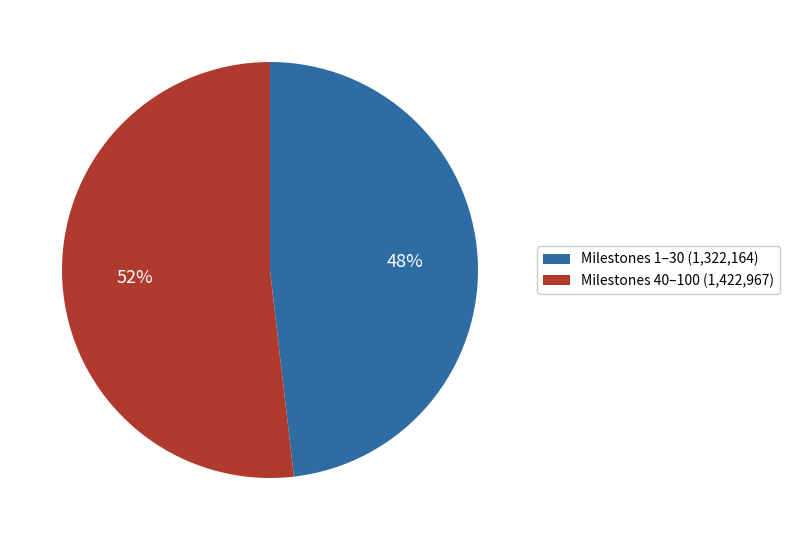

Do Milestones 1–30 (1,322,164) and Milestones 40–100 (1,422,967) together represent more than half of the pie?

Yes